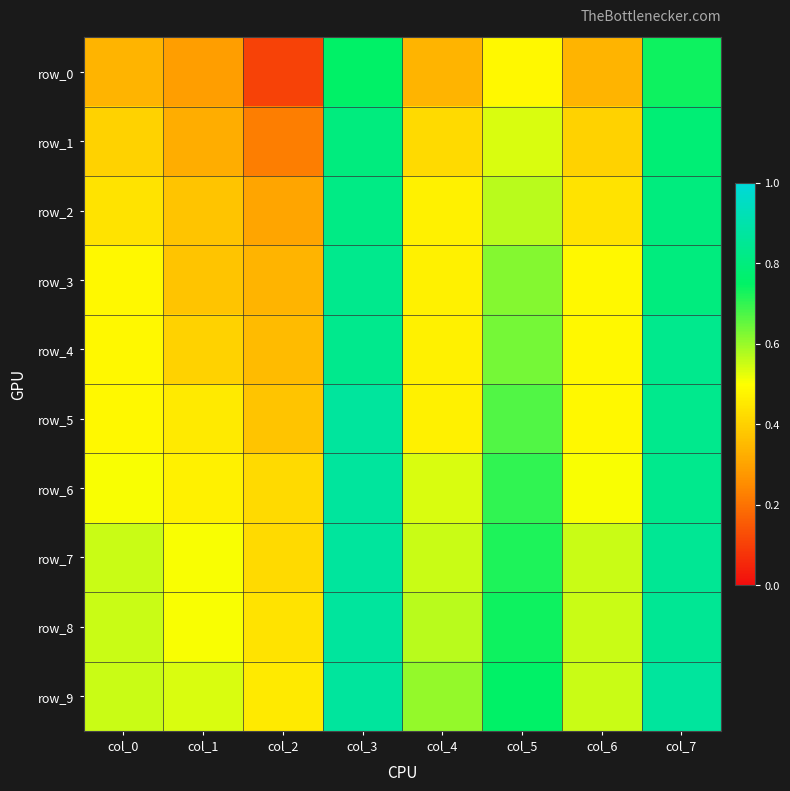

Is it true that row_3 equals 1.4 at col_7?

False